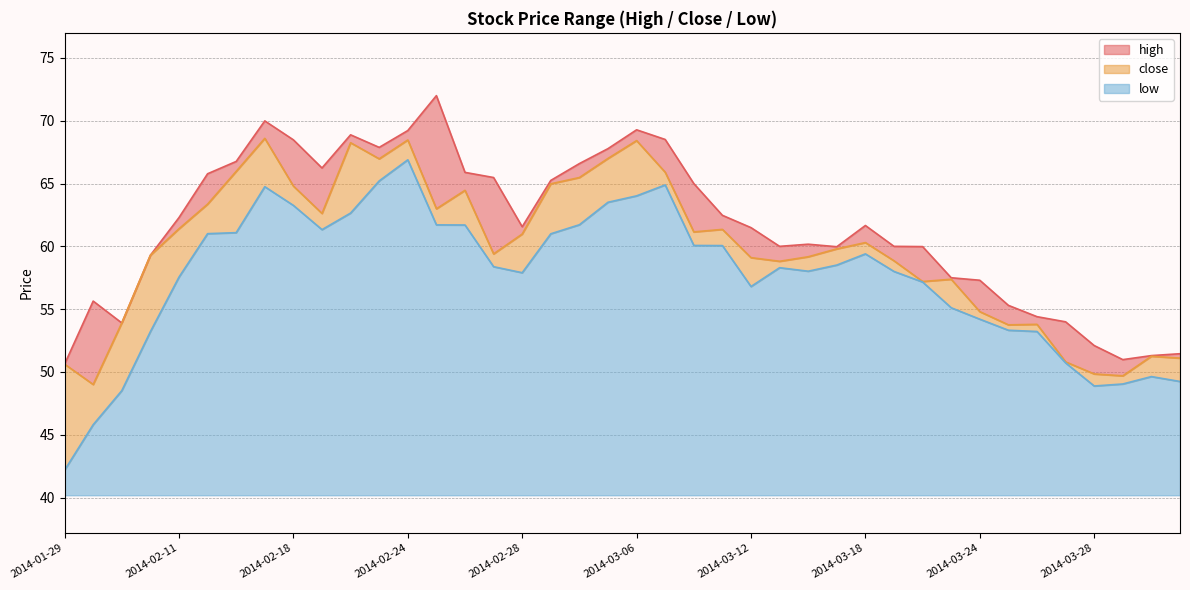

Rank the series by their maximum value, from lowest to highest.

low, close, high